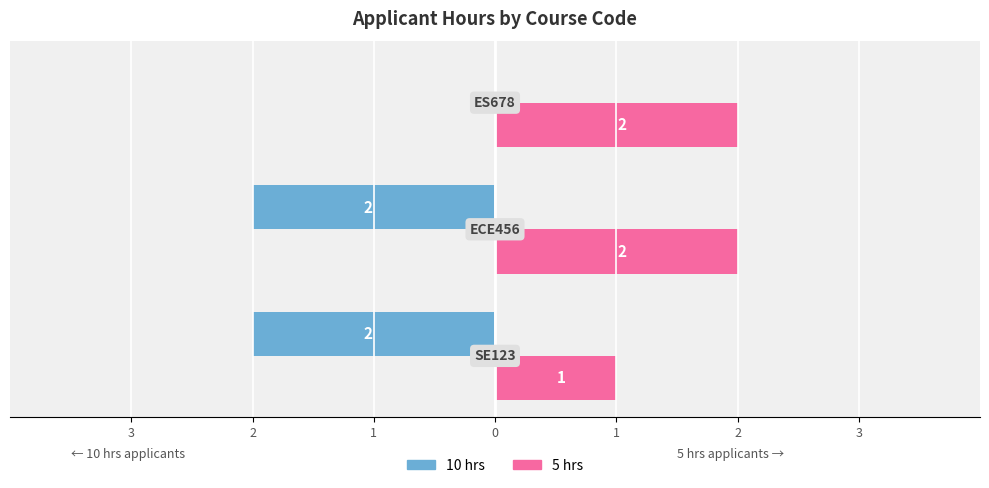

Reading left to right, list all the values displayed in this chart.

10 hrs: -2	-2	0
5 hrs: 1	2	2